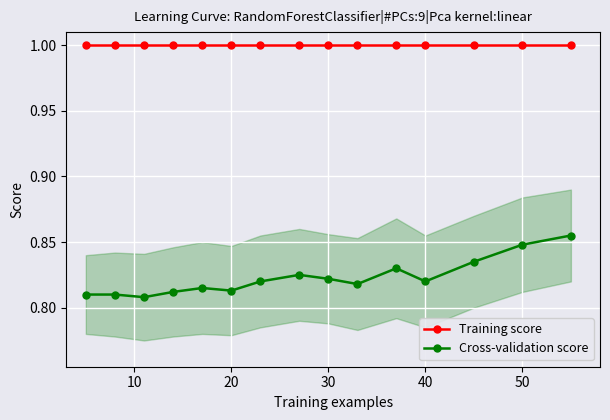

What are all the series names shown in the legend?

Training score, Cross-validation score